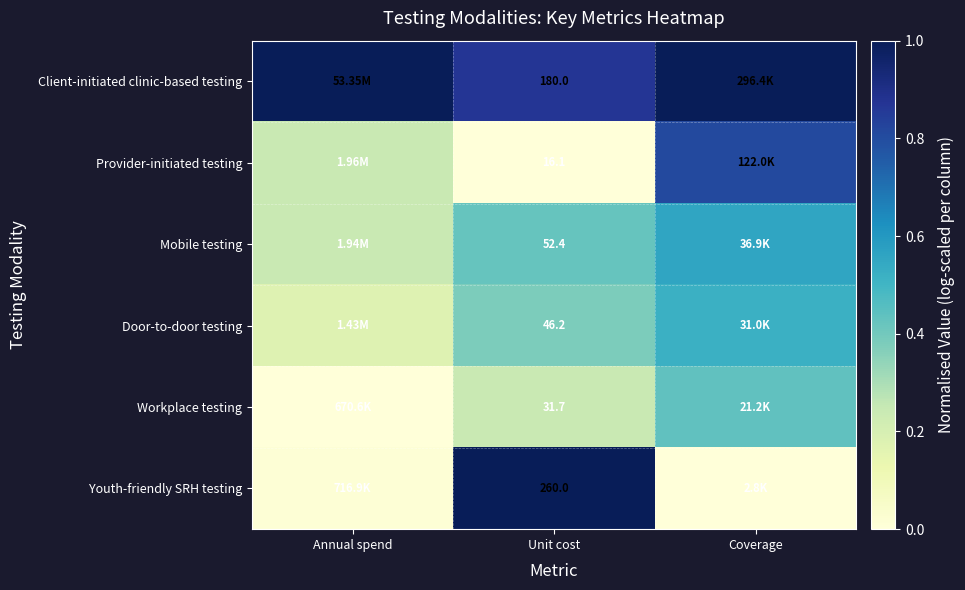

How many data points does each series have?

3